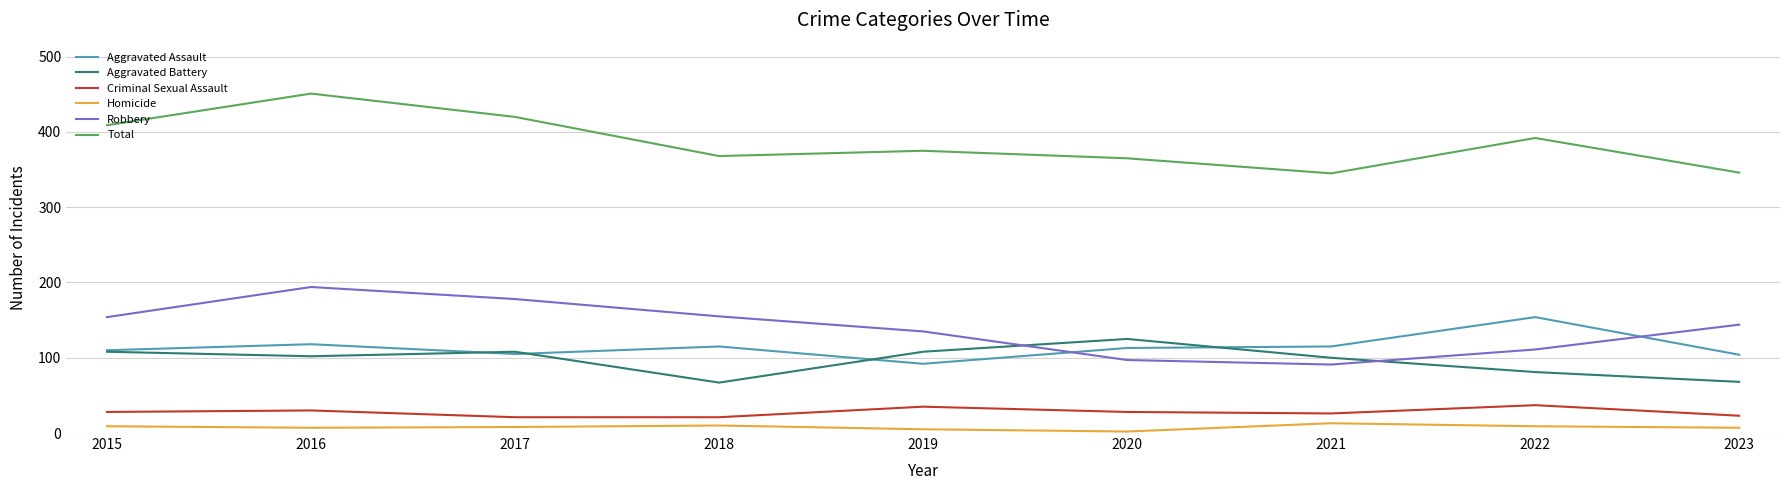

True or false: Total and Aggravated Assault cross at least once.

False